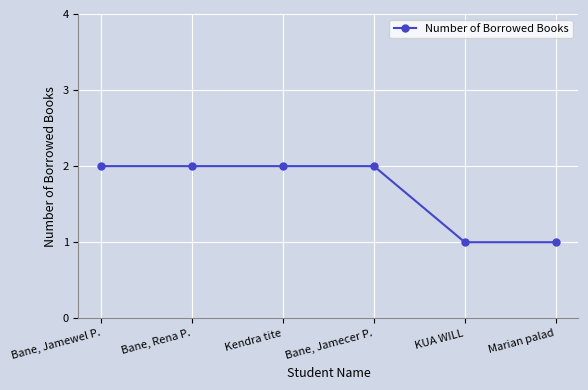

True or false: there are more than 2 points higher than both neighbors.

False